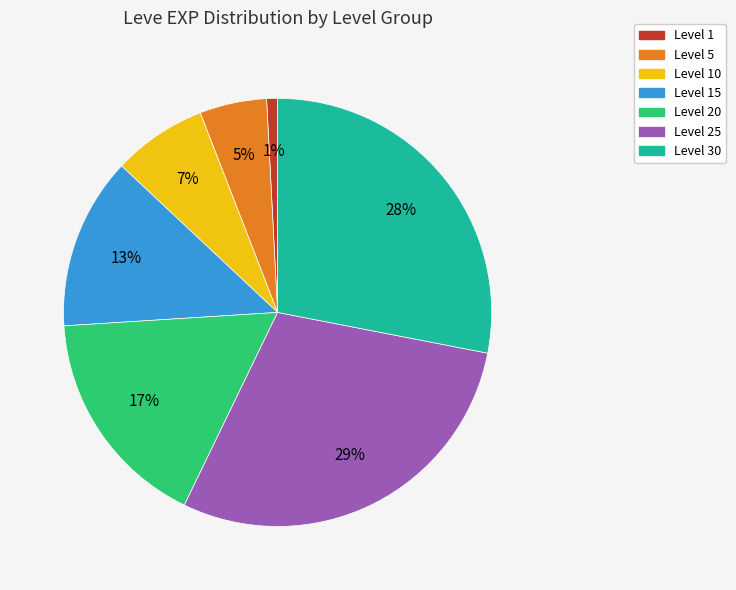

Do Level 30 and Level 20 together represent more than half of the pie?

No